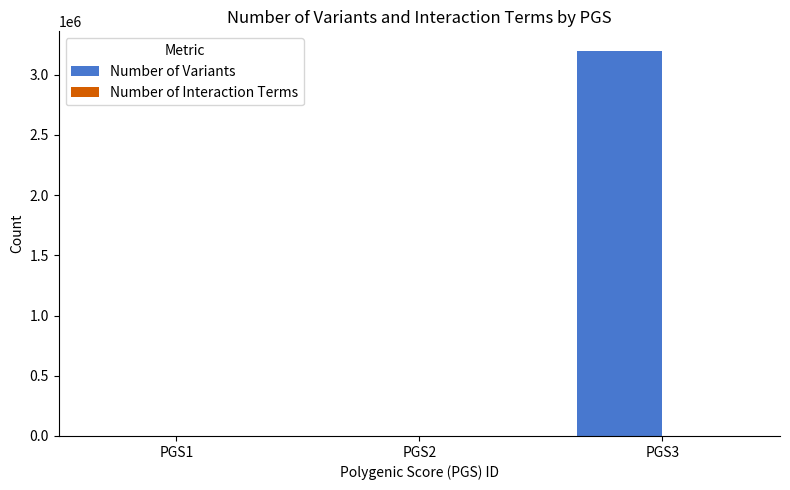

Which category has the highest value across all series?

PGS3